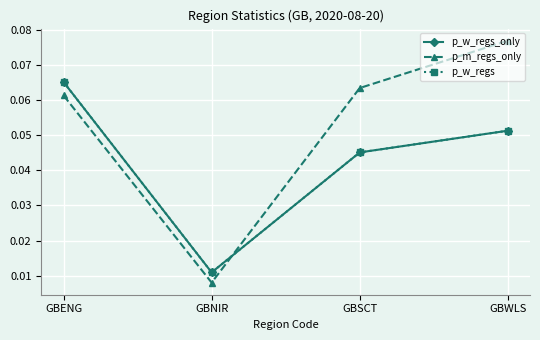

Does the chart have visible grid lines?

Yes